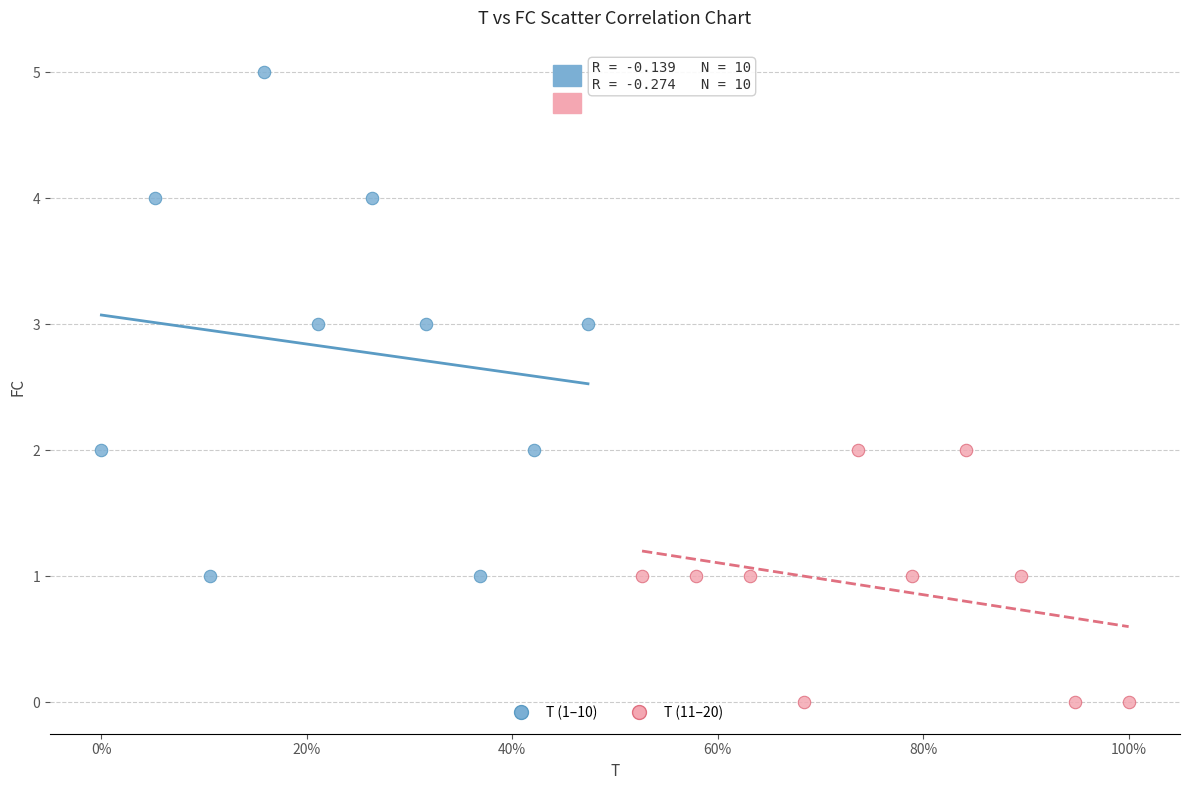

Which series has the widest spread of Y values?

T (1–10)